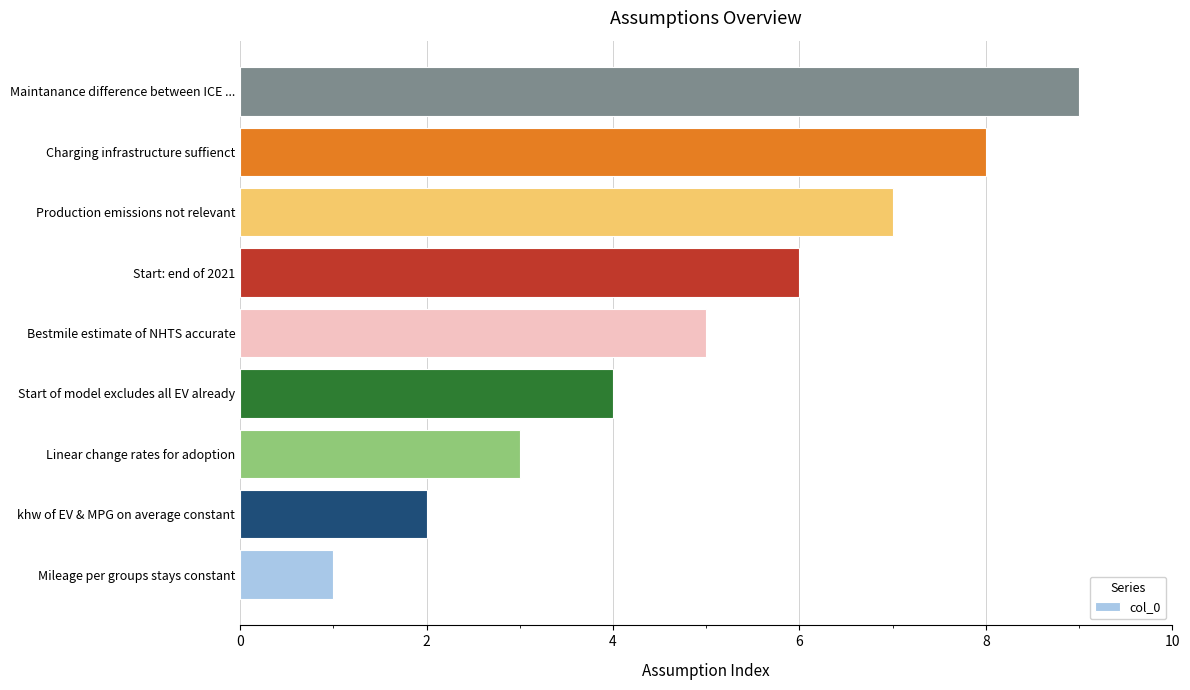

Does the chart contain any negative values?

No